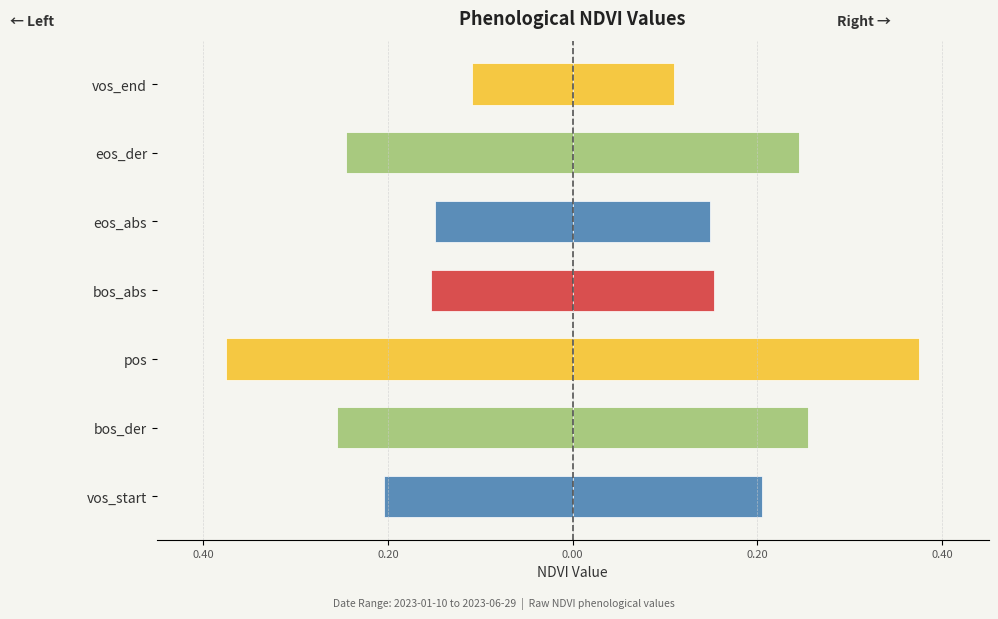

Is the value of Left (mirrored) at eos_abs greater than the value of Right (value) at eos_der?

No